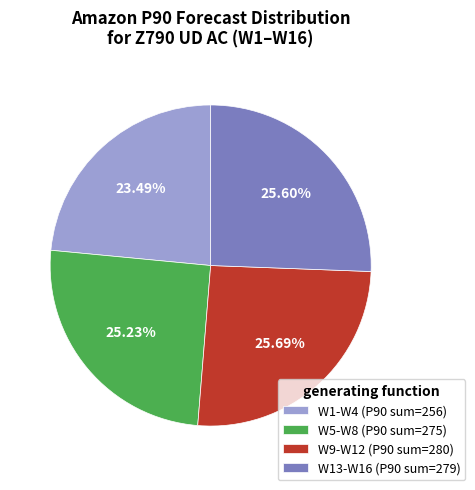

Does any single category account for the majority?

No